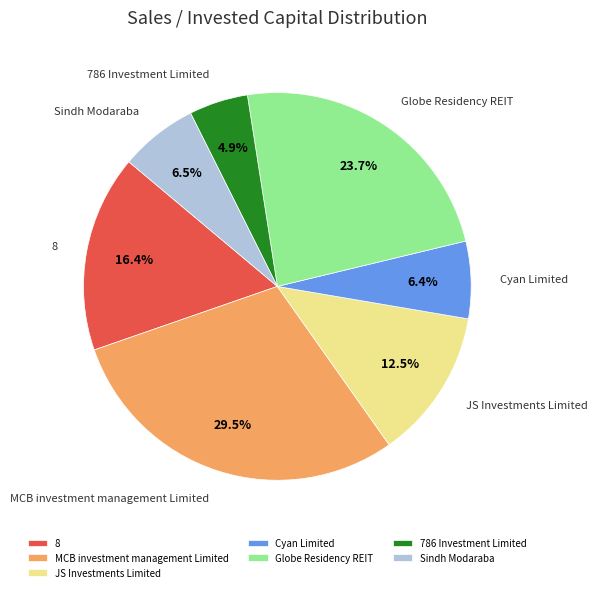

To the nearest percent, what is the average slice percentage?

14%